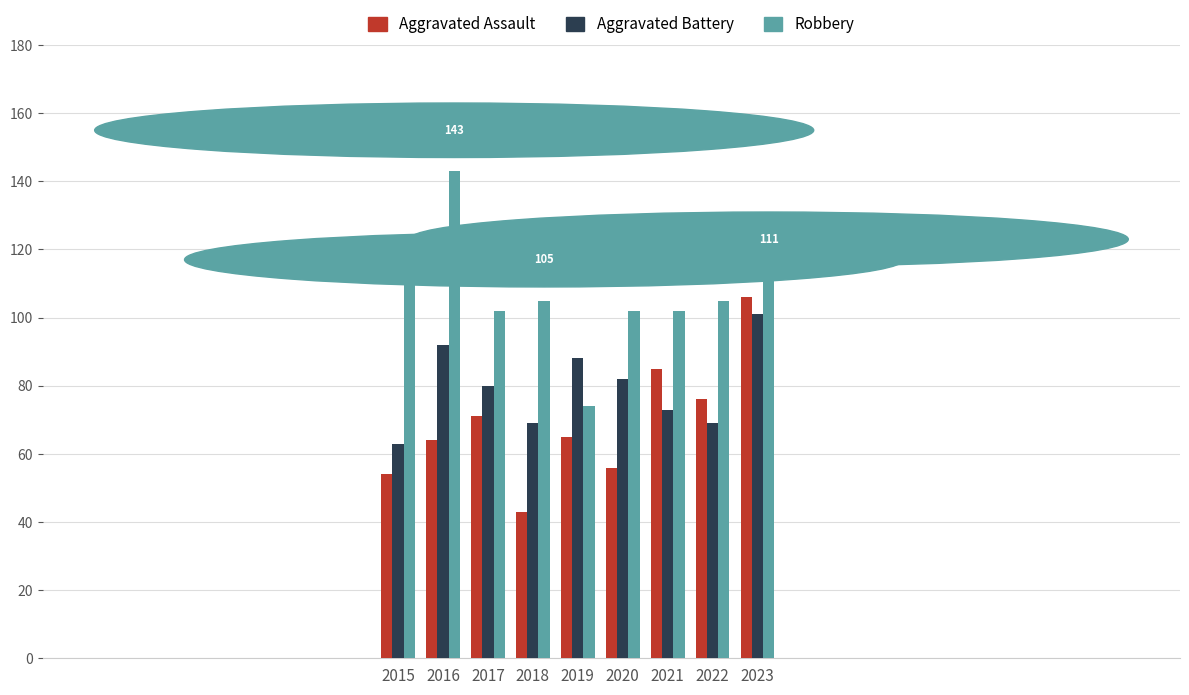

Does the chart contain any negative values?

No